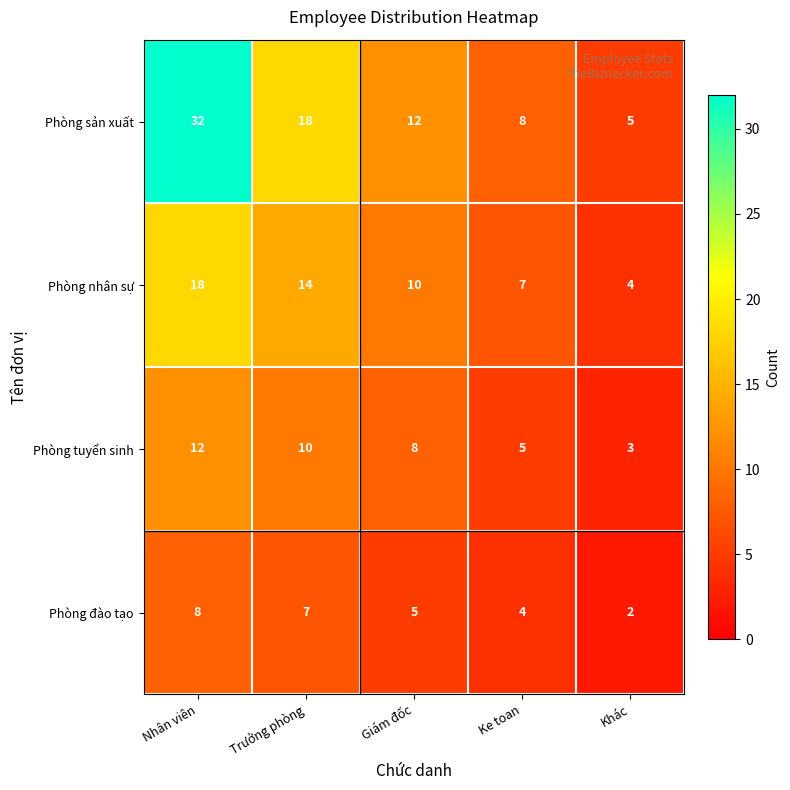

What is the sum of all Phòng sản xuất values?

75